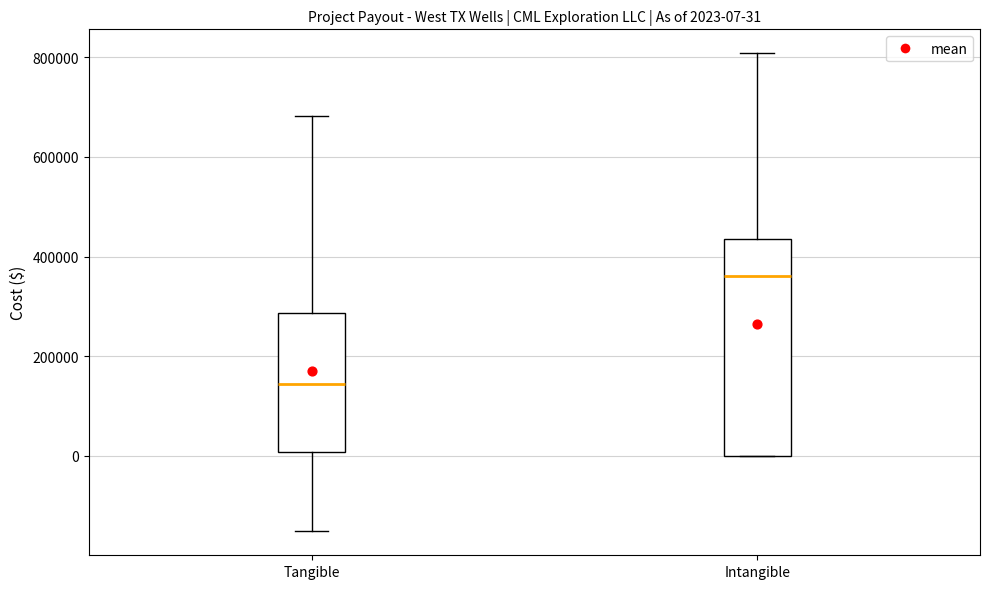

Comparing the boxes themselves (not the whiskers), which one is the tallest?

Intangible